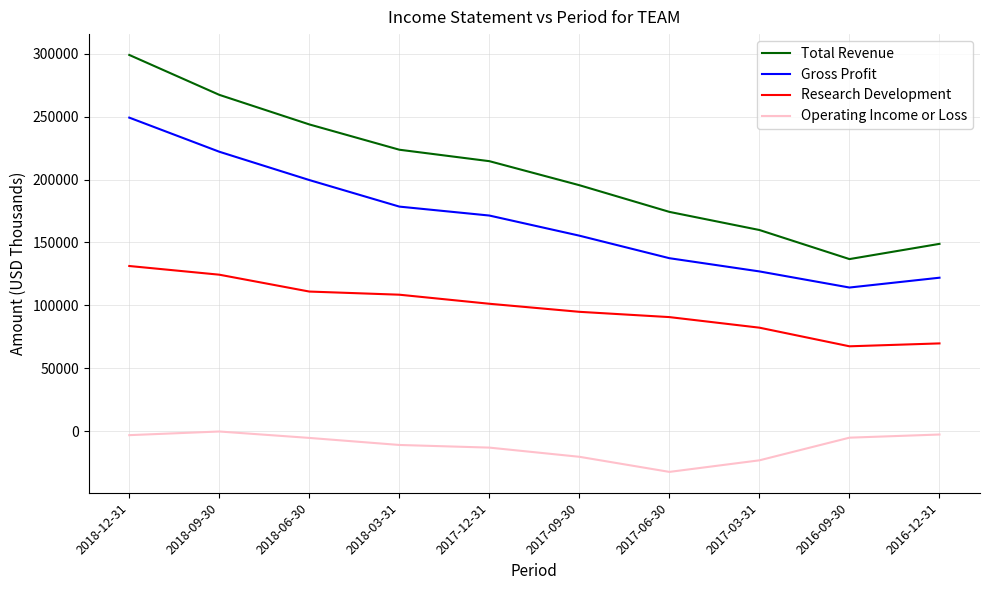

Count the number of categories in the chart.

10